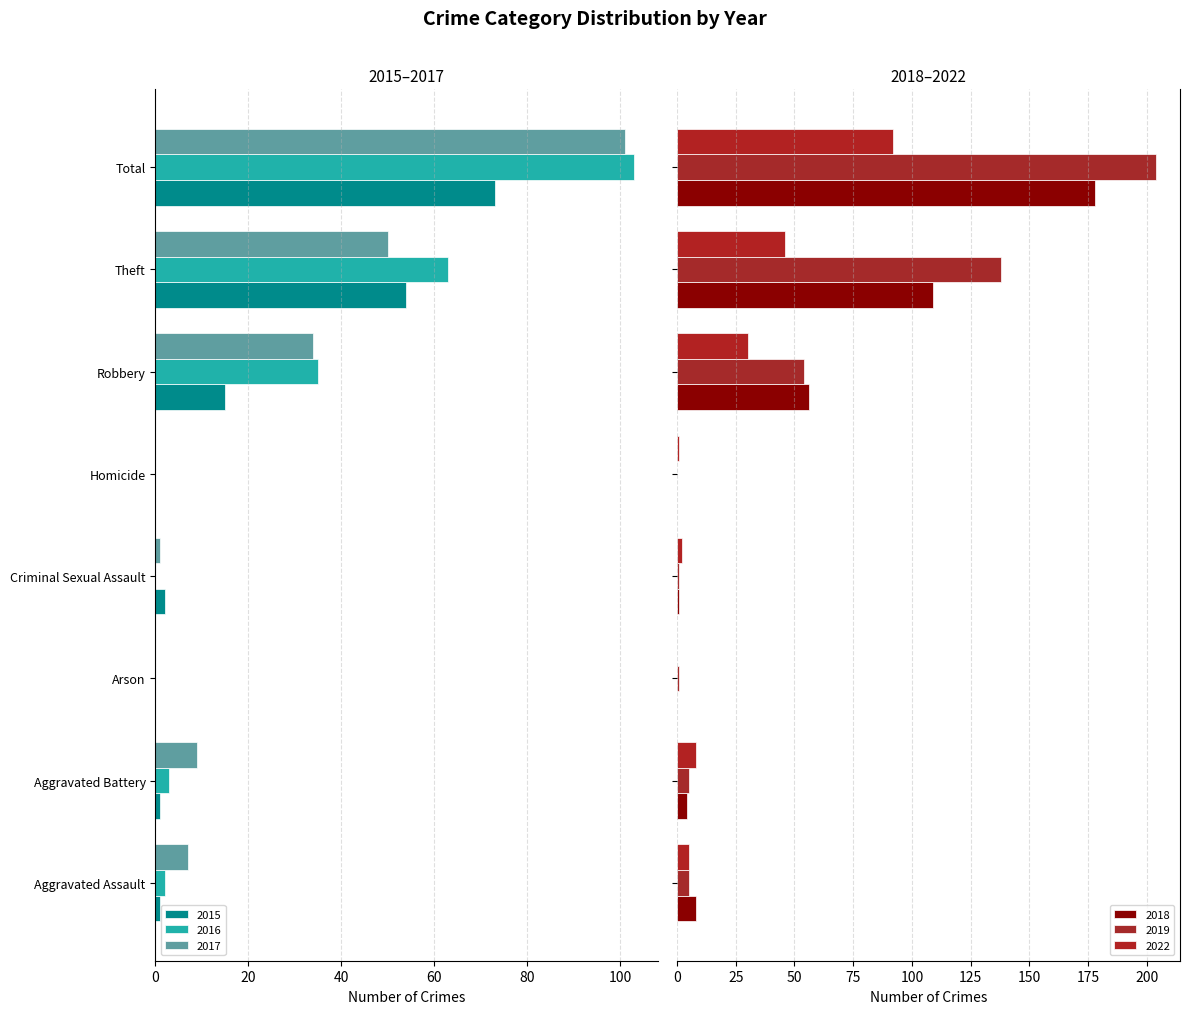

Rank the series by their maximum value, from lowest to highest.

2015, 2016, 2017, 2022, 2018, 2019